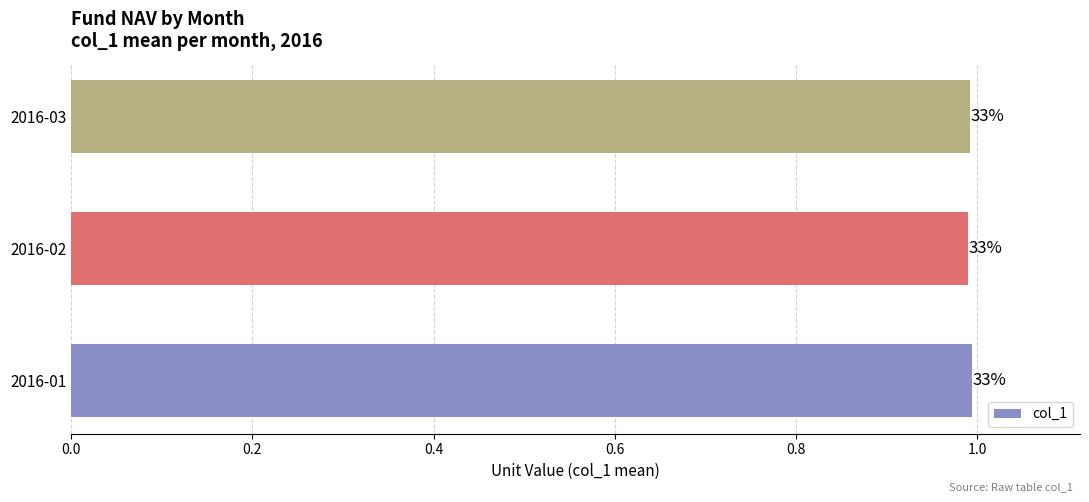

How many bars are there in total?

3